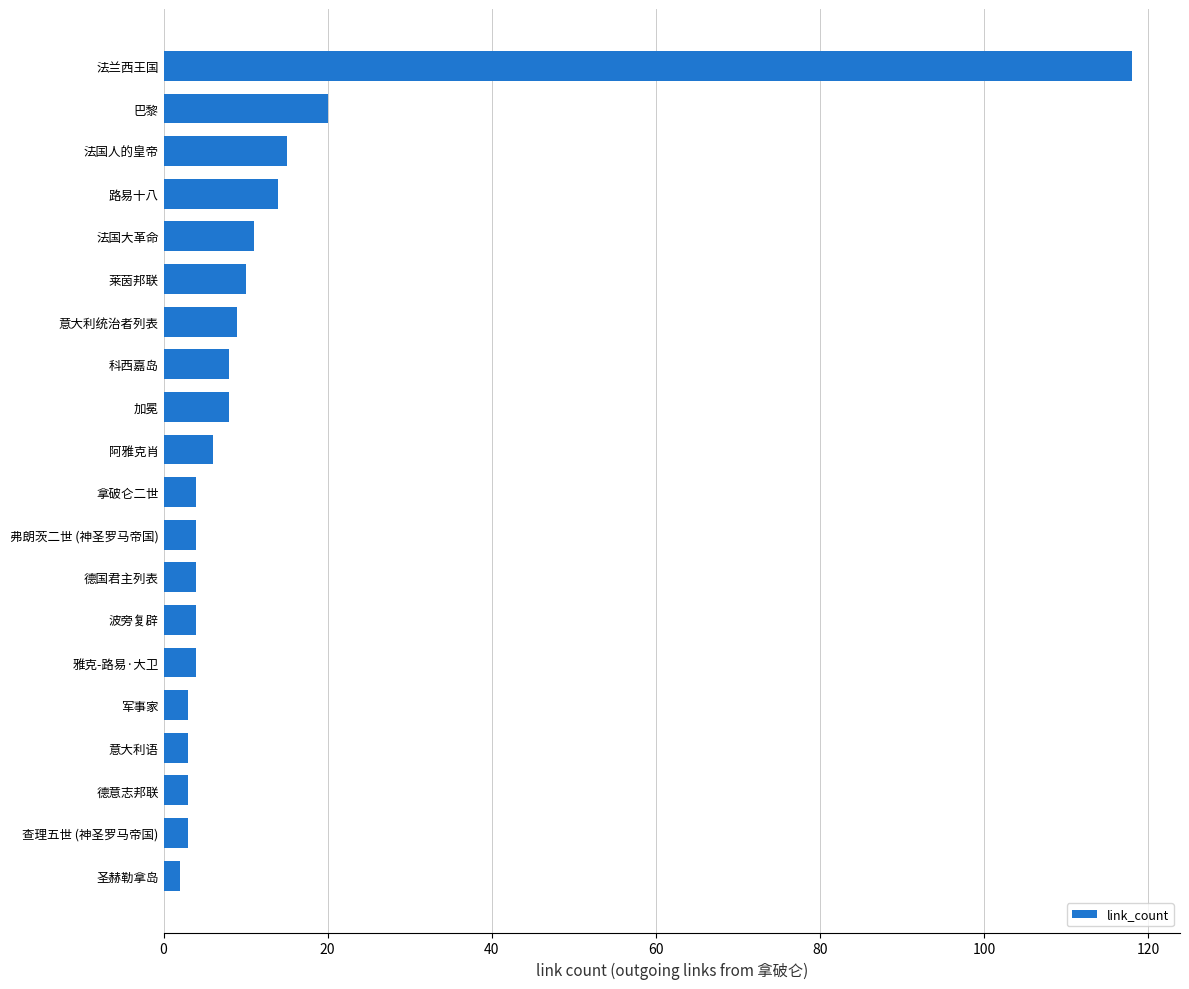

At which label is the value closest to 60?

巴黎